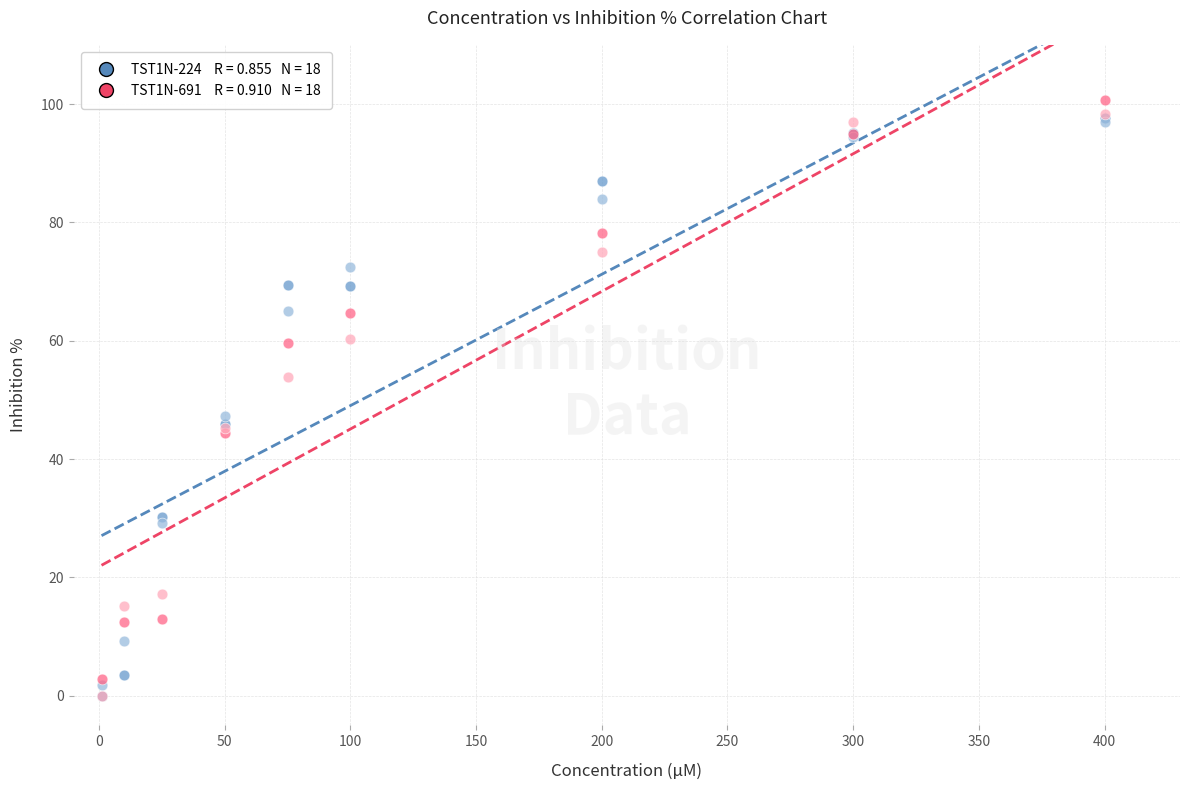

Across all series, what Y value is closest to 50?

47.4